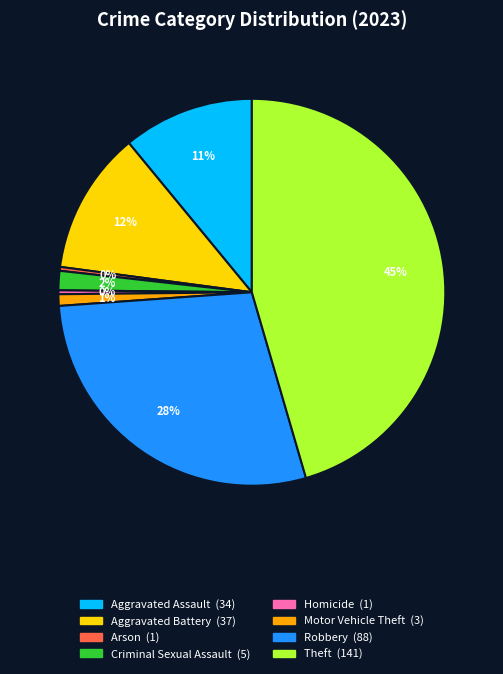

What is the largest slice in the pie chart?

Theft